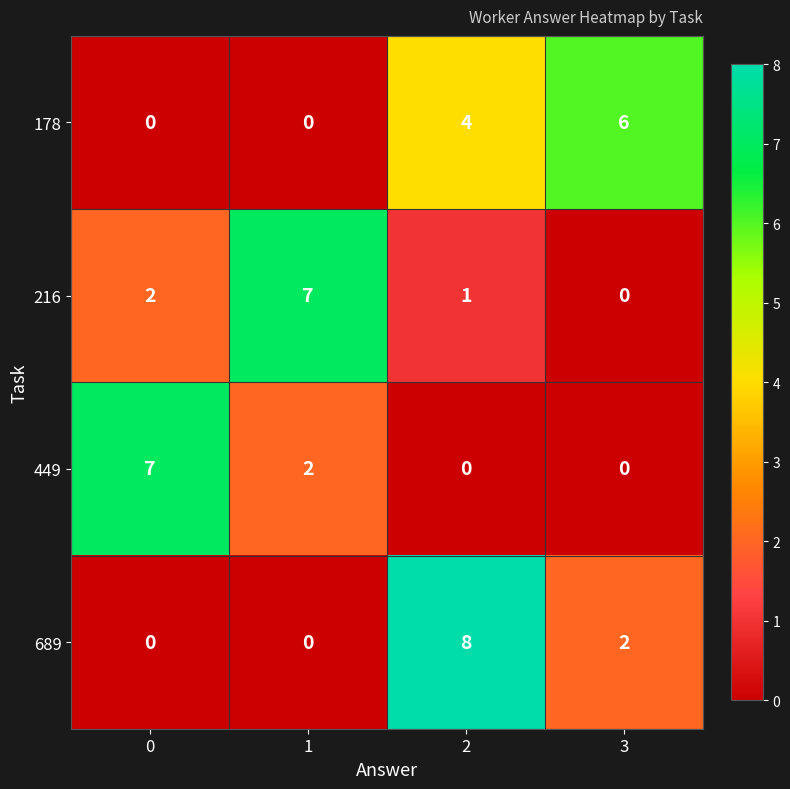

Read the 216 value at 1.

7